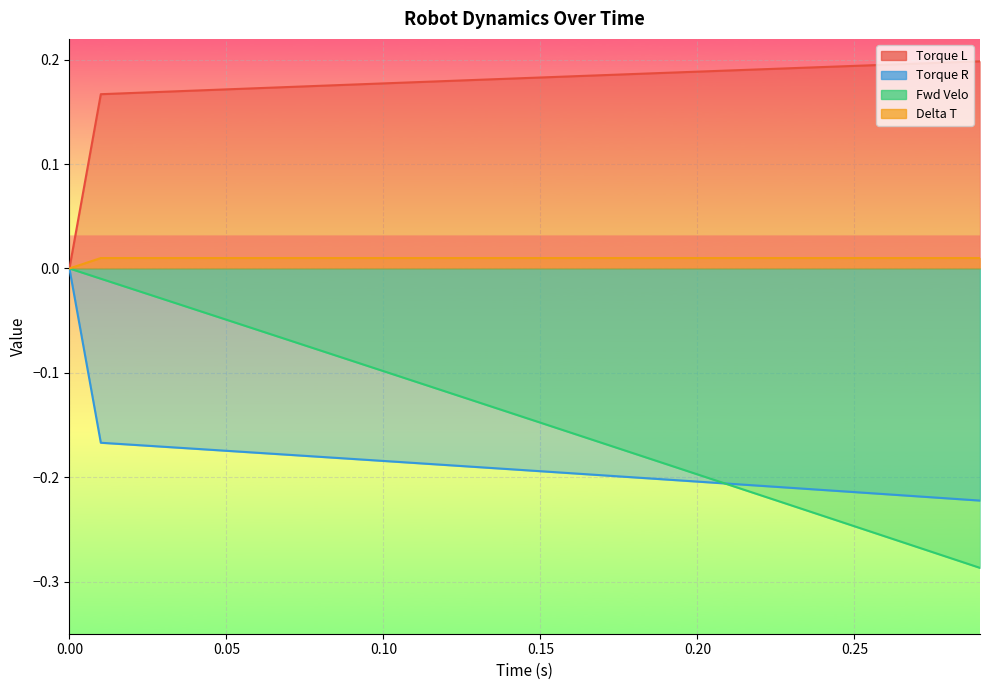

Between 0.14 and 0.26, which series saw the biggest shift?

Fwd Velo